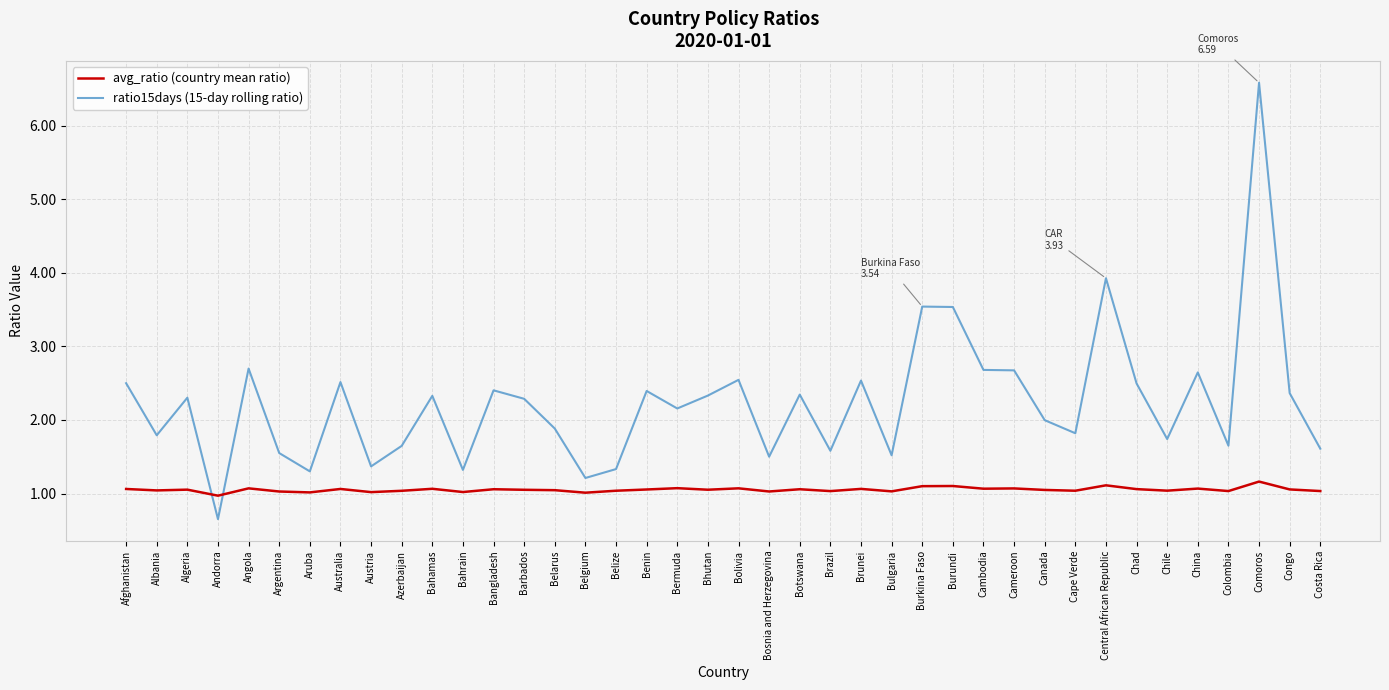

At Comoros, list the series in order from smallest to largest.

avg_ratio (country mean ratio), ratio15days (15-day rolling ratio)